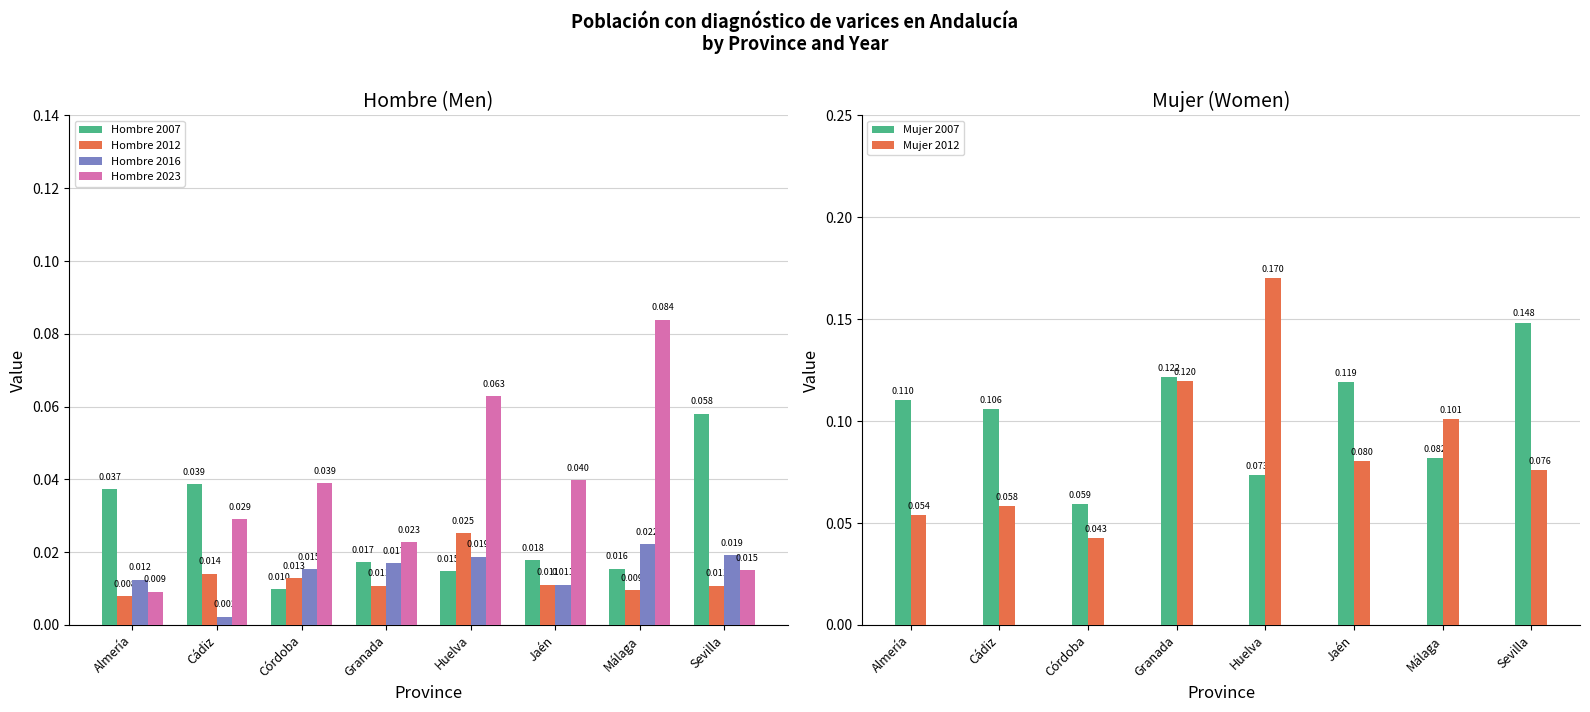

Is the value of Hombre 2012 at Huelva greater than the value of Hombre 2016 at Jaén?

Yes